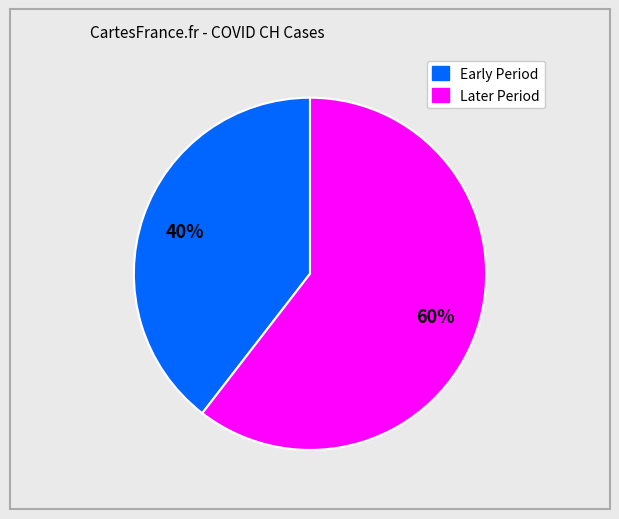

To the nearest percent, what is the average slice percentage?

50%